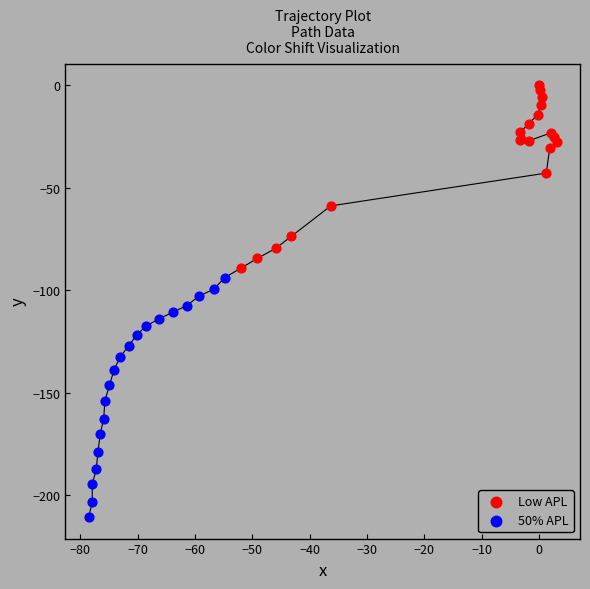

Which series reaches the minimum Y coordinate?

50% APL